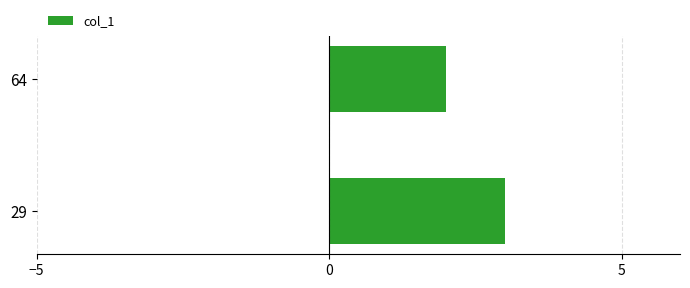

At which category does the chart reach its peak across all series?

29